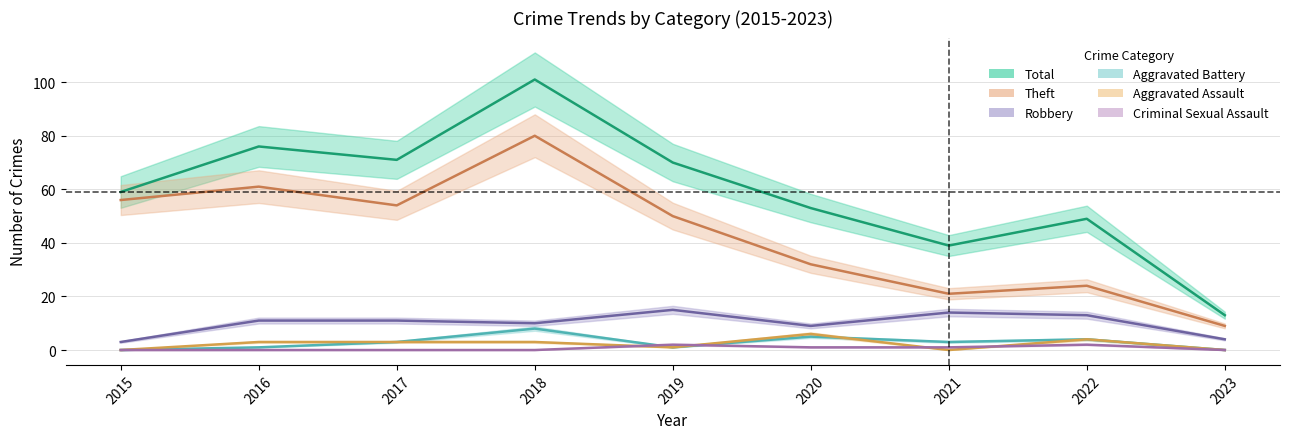

True or false: Total and Theft intersect in this chart.

False